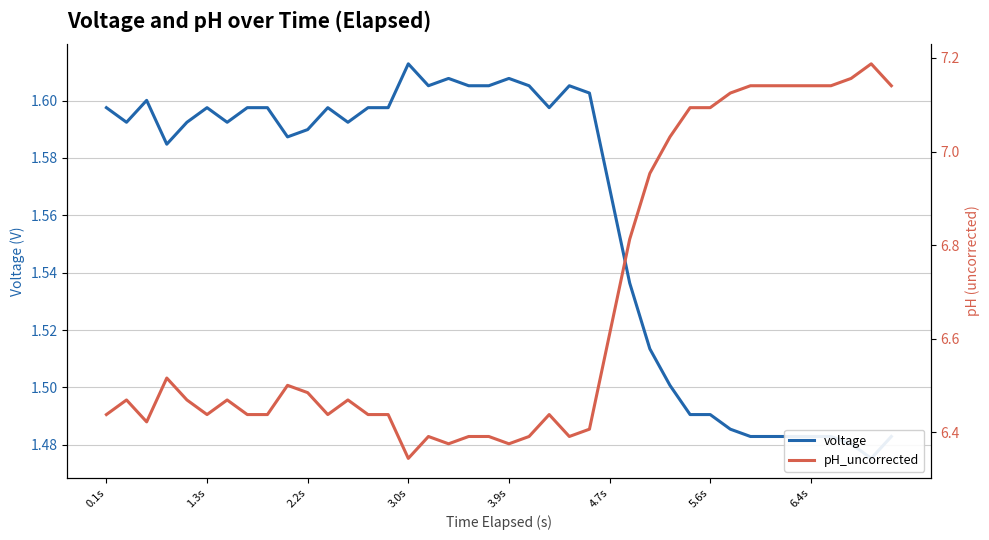

At which category is the sum across all series the highest?

38